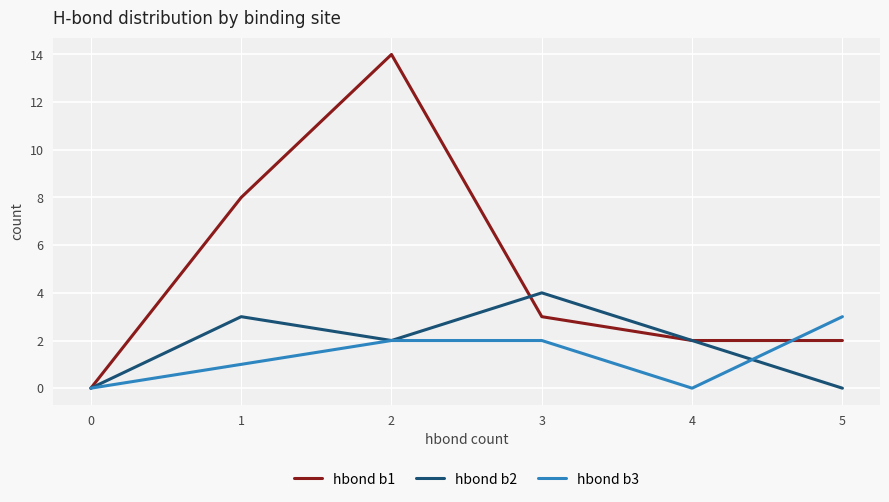

At which label is hbond b3 closest to 1?

1